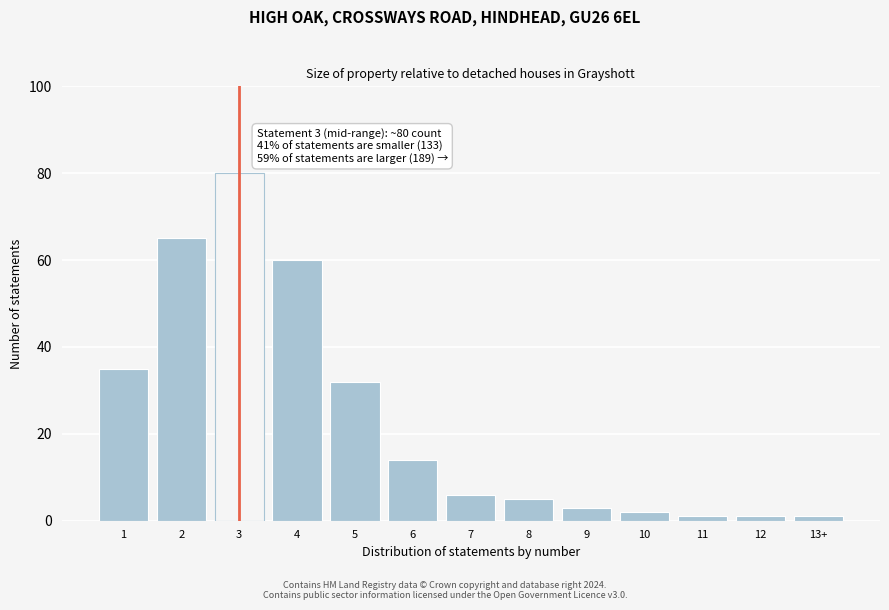

Reading left to right, extract all data points from this chart.

35	65	80	60	32	14	6	5	3	2	1	1	1